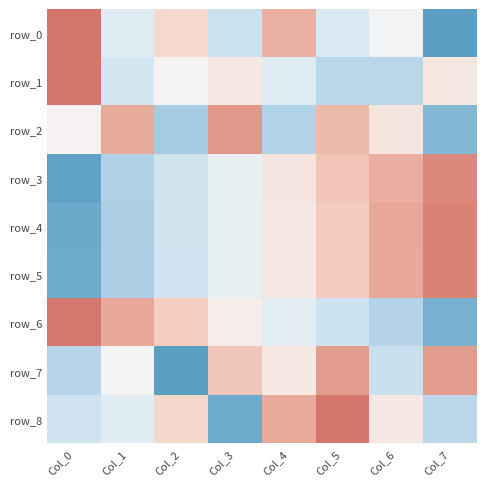

What is the total value across all series at Col_0?

-0.5